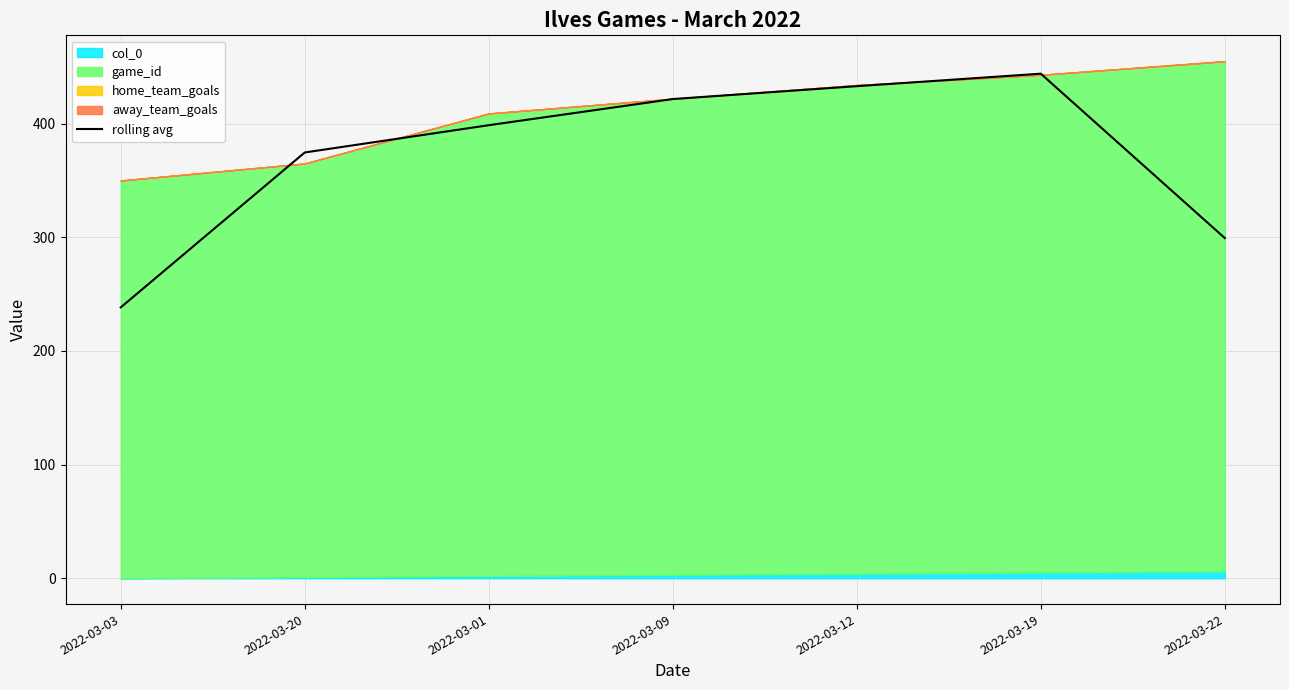

Is it true that the value at 2022-03-01 is 655.9?

False